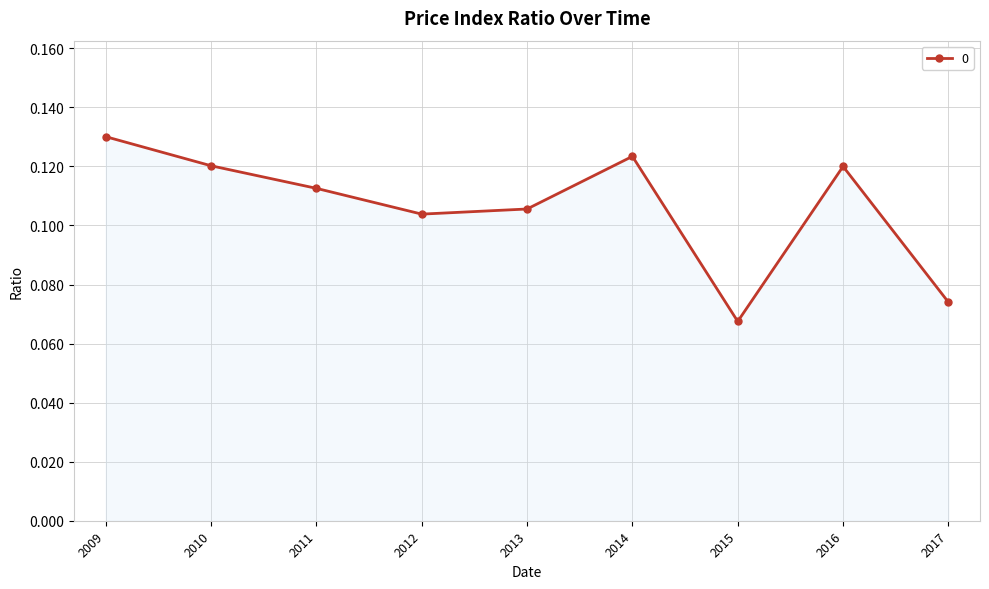

Count the values in the range 0 to 1.

9